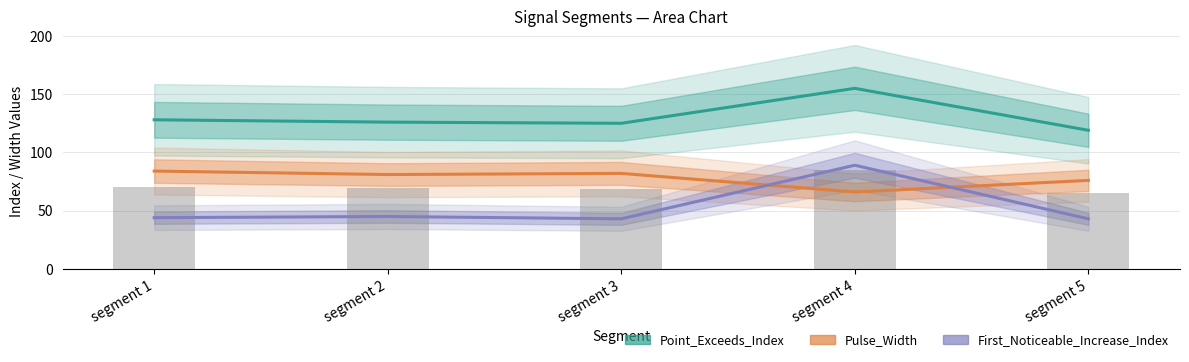

Is the value of First_Noticeable_Increase_Index at segment 4 greater than the value of Pulse_Width at segment 5?

Yes